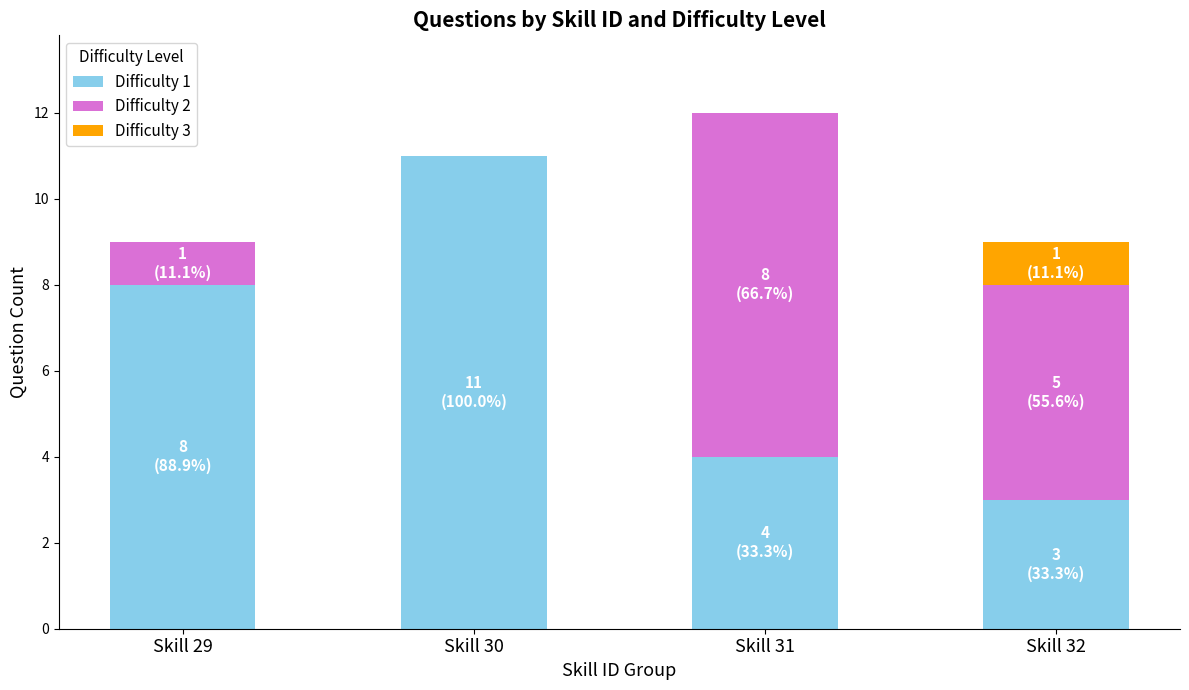

What is the total value across all series at Skill 31?

12